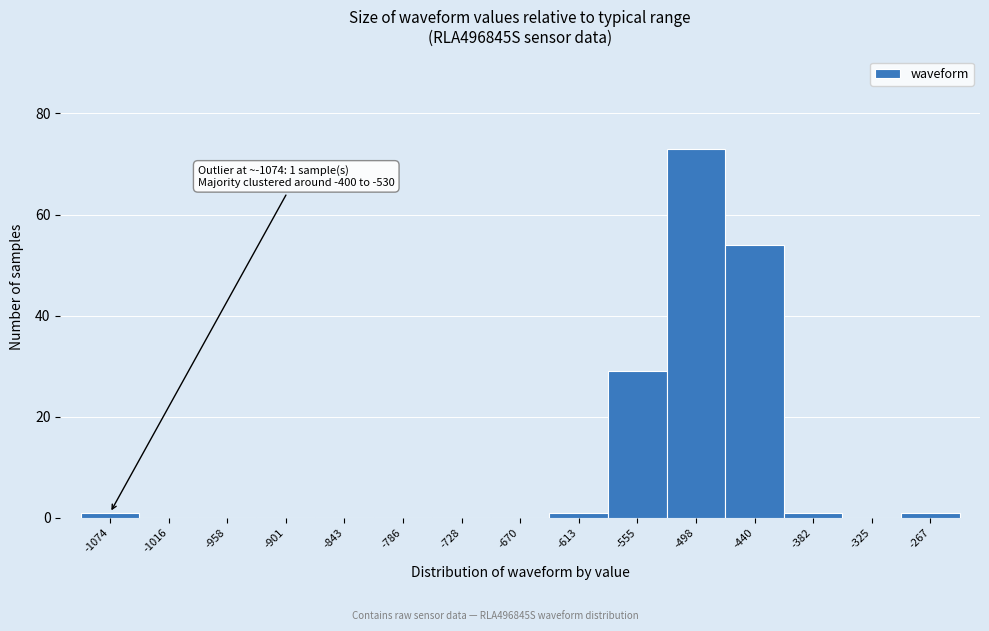

Reading right to left, list all the values displayed in this chart.

-267=1	-325=0	-382=1	-440=54	-498=73	-555=29	-613=1	-670=0	-728=0	-786=0	-843=0	-901=0	-958=0	-1016=0	-1074=1